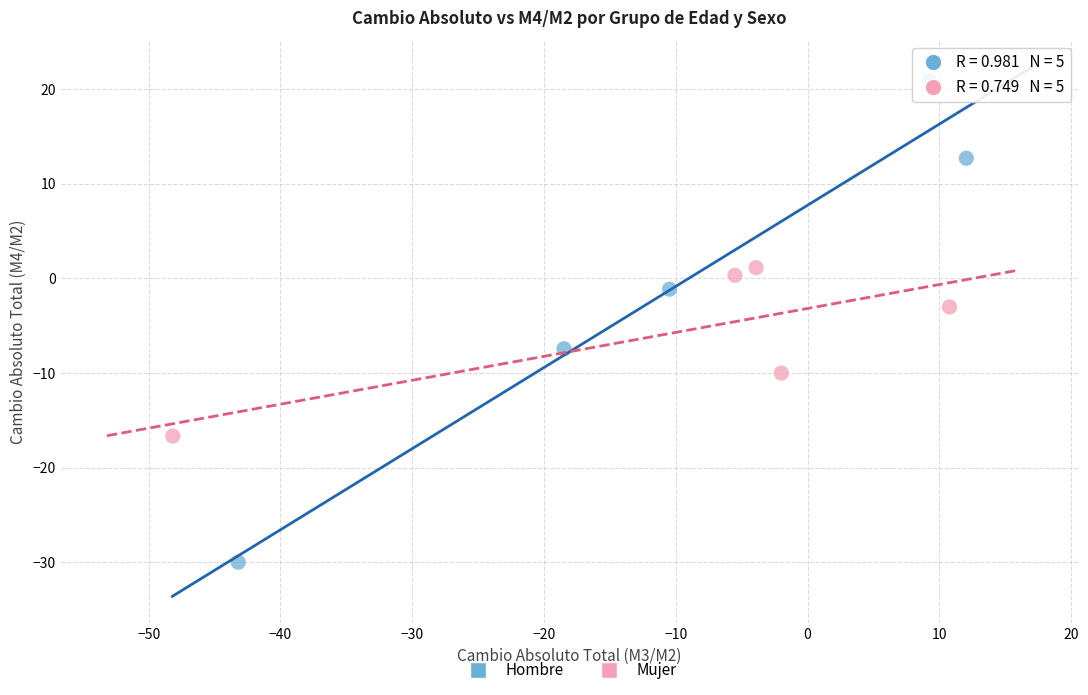

Which series contains the lowest Y value?

Hombre